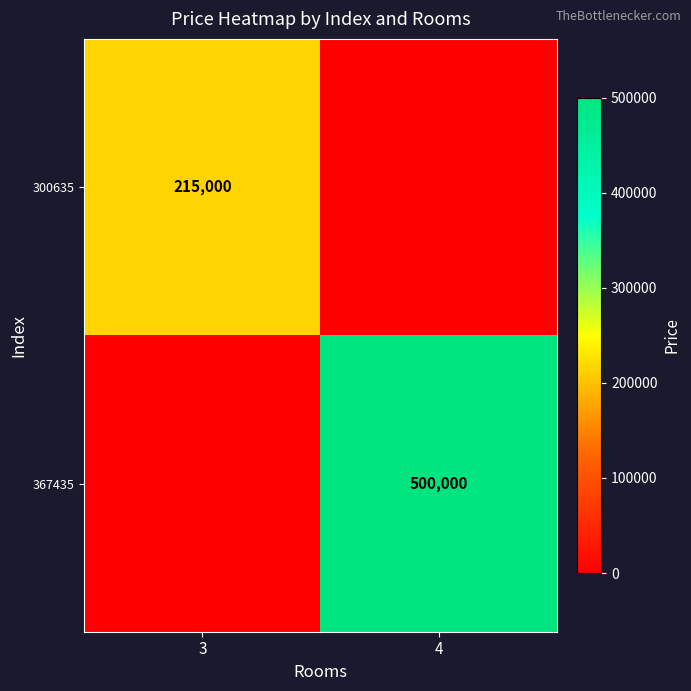

The value of 367435 at 4 is 500000. True or false?

True